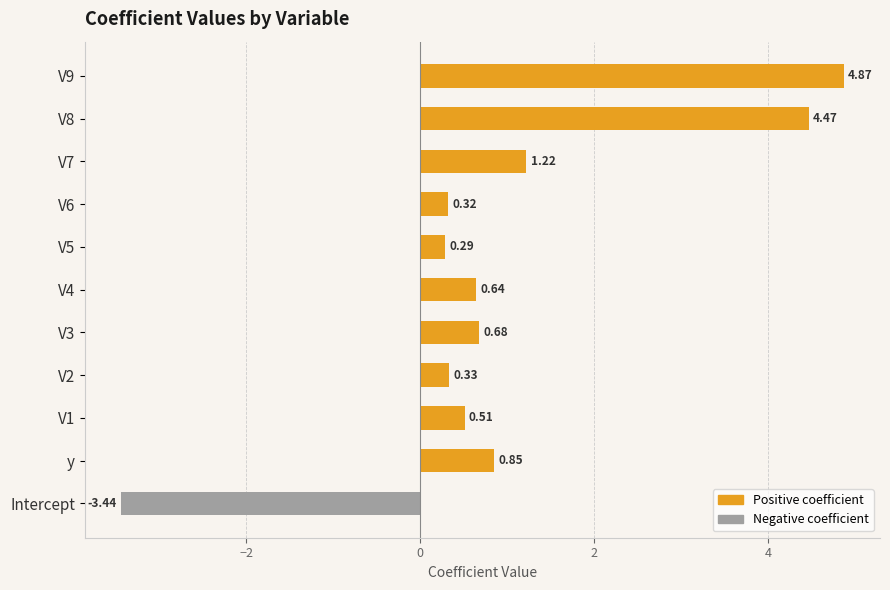

List the labels in order of value, largest first.

V9, V8, V7, y, V3, V4, V1, V2, V6, V5, Intercept